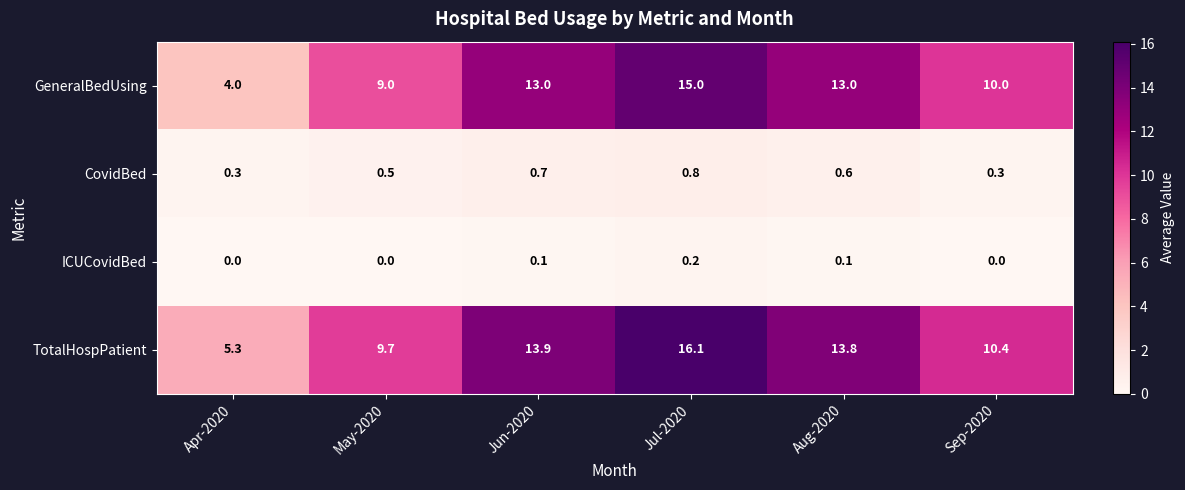

At which label is TotalHospPatient closest to 10?

May-2020